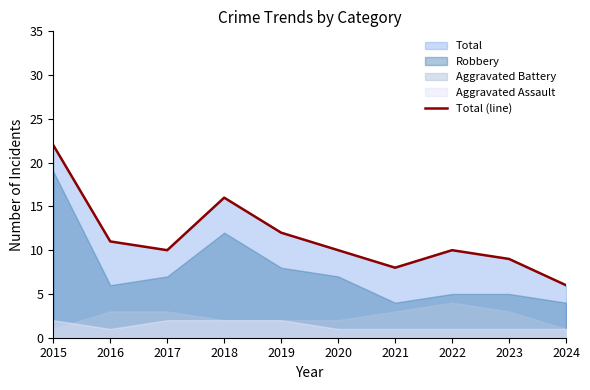

Is it true that the value at 2023 is 9?

True